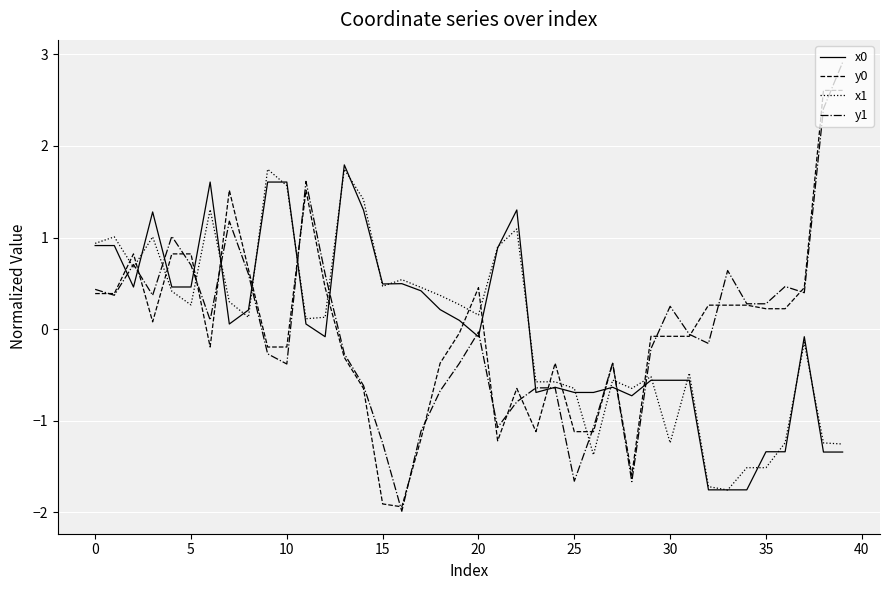

What is the greatest value displayed?

2.9